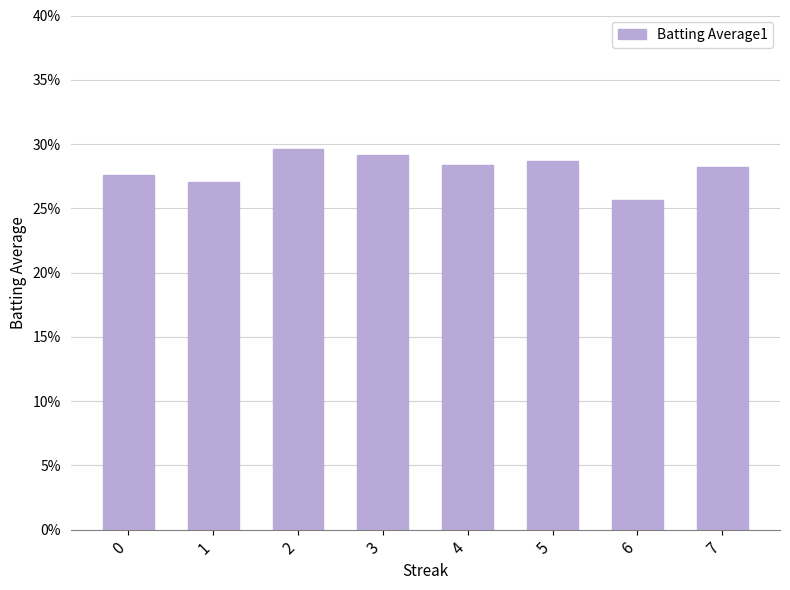

Is it true that the value at 7 is 0.1?

False